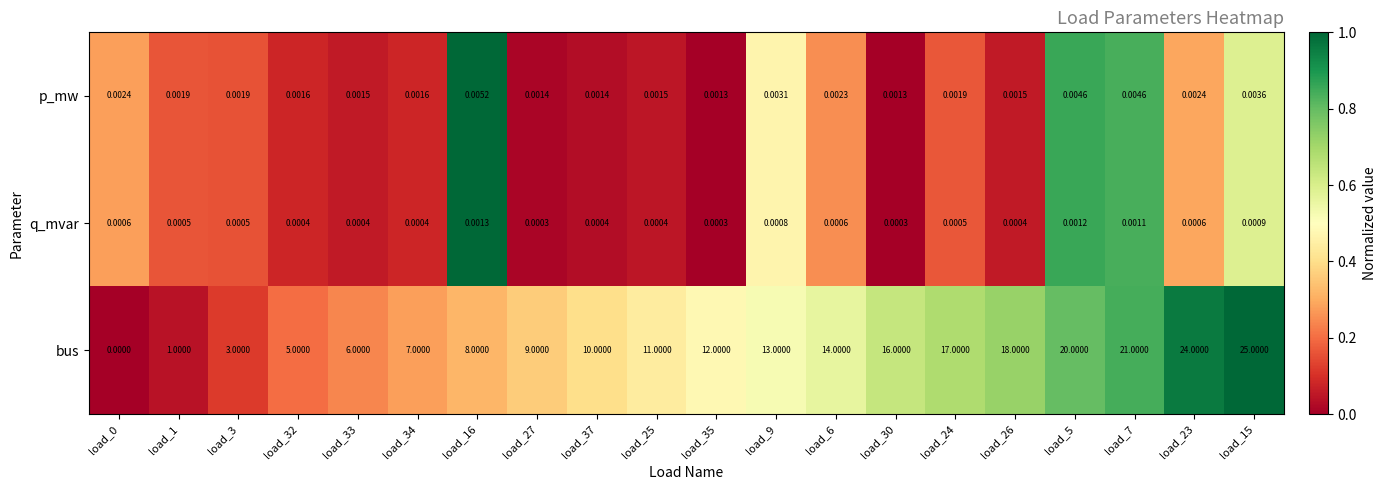

List the series in order of their peak value, highest first.

bus, p_mw, q_mvar